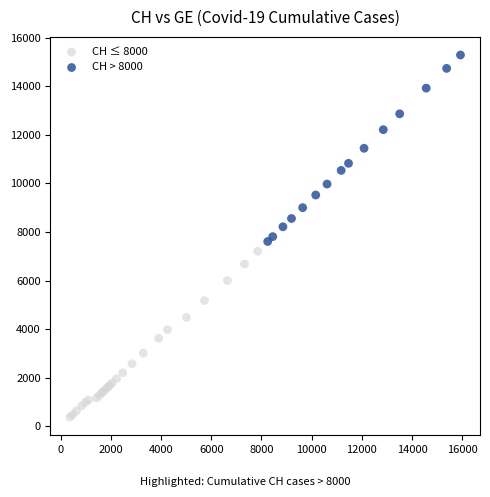

Which series reaches the maximum Y coordinate?

CH > 8000